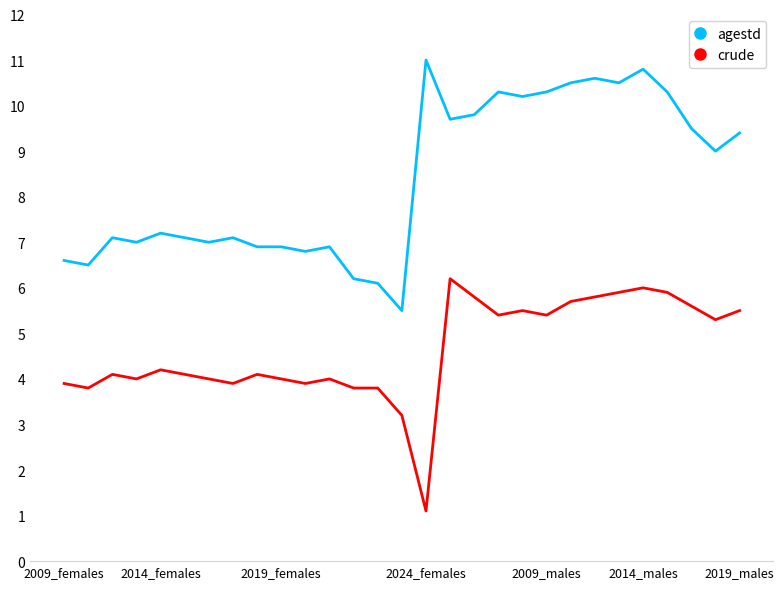

Rank the series by their maximum value, from lowest to highest.

crude, agestd